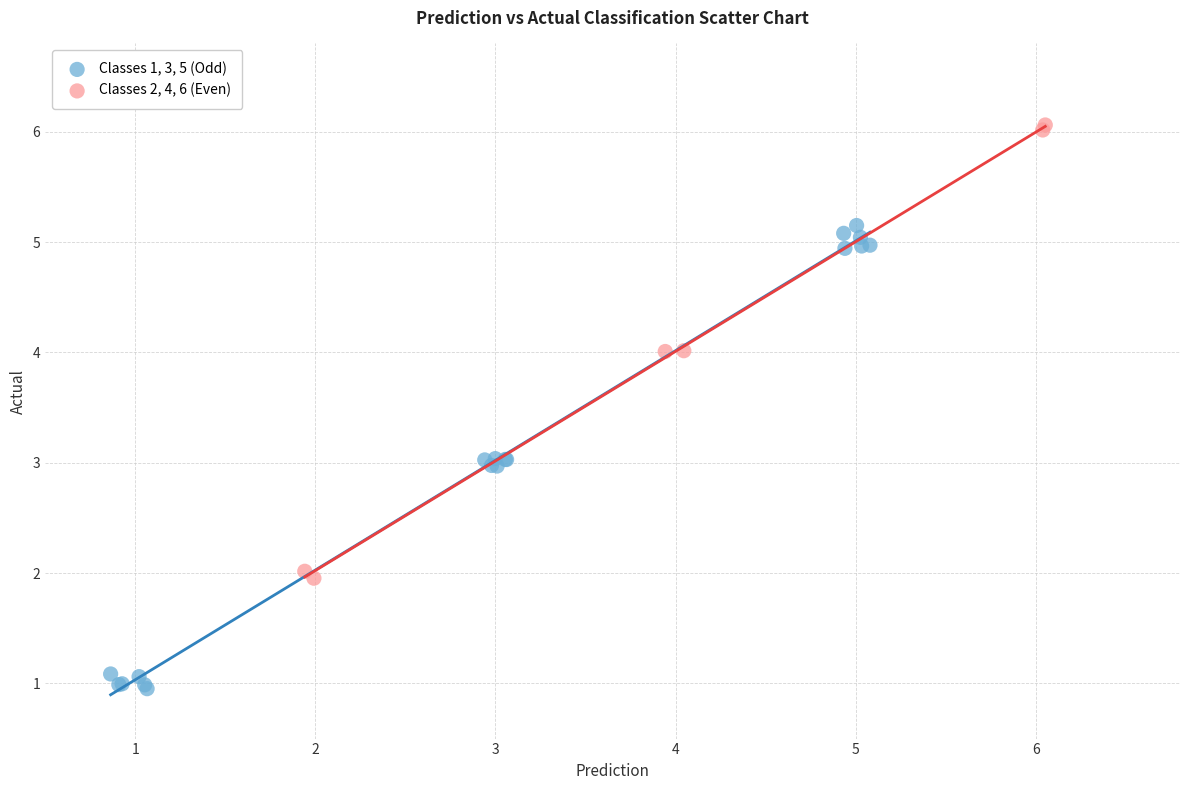

Which series reaches the maximum Y coordinate?

Classes 2, 4, 6 (Even)